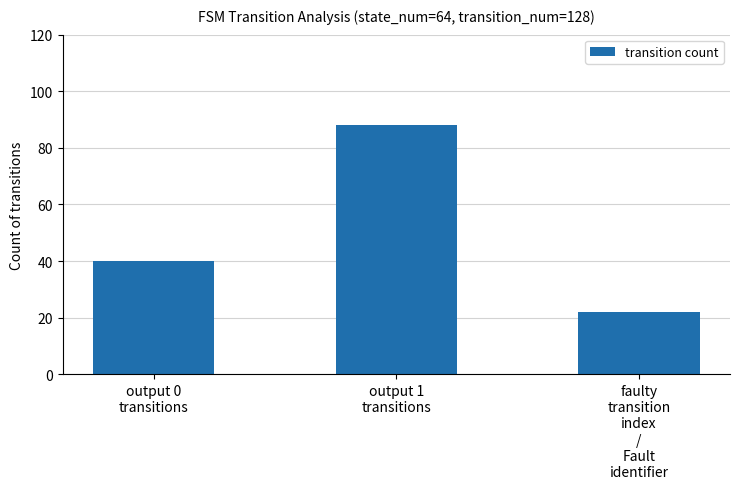

Reading left to right, list all the values displayed in this chart.

40	88	22